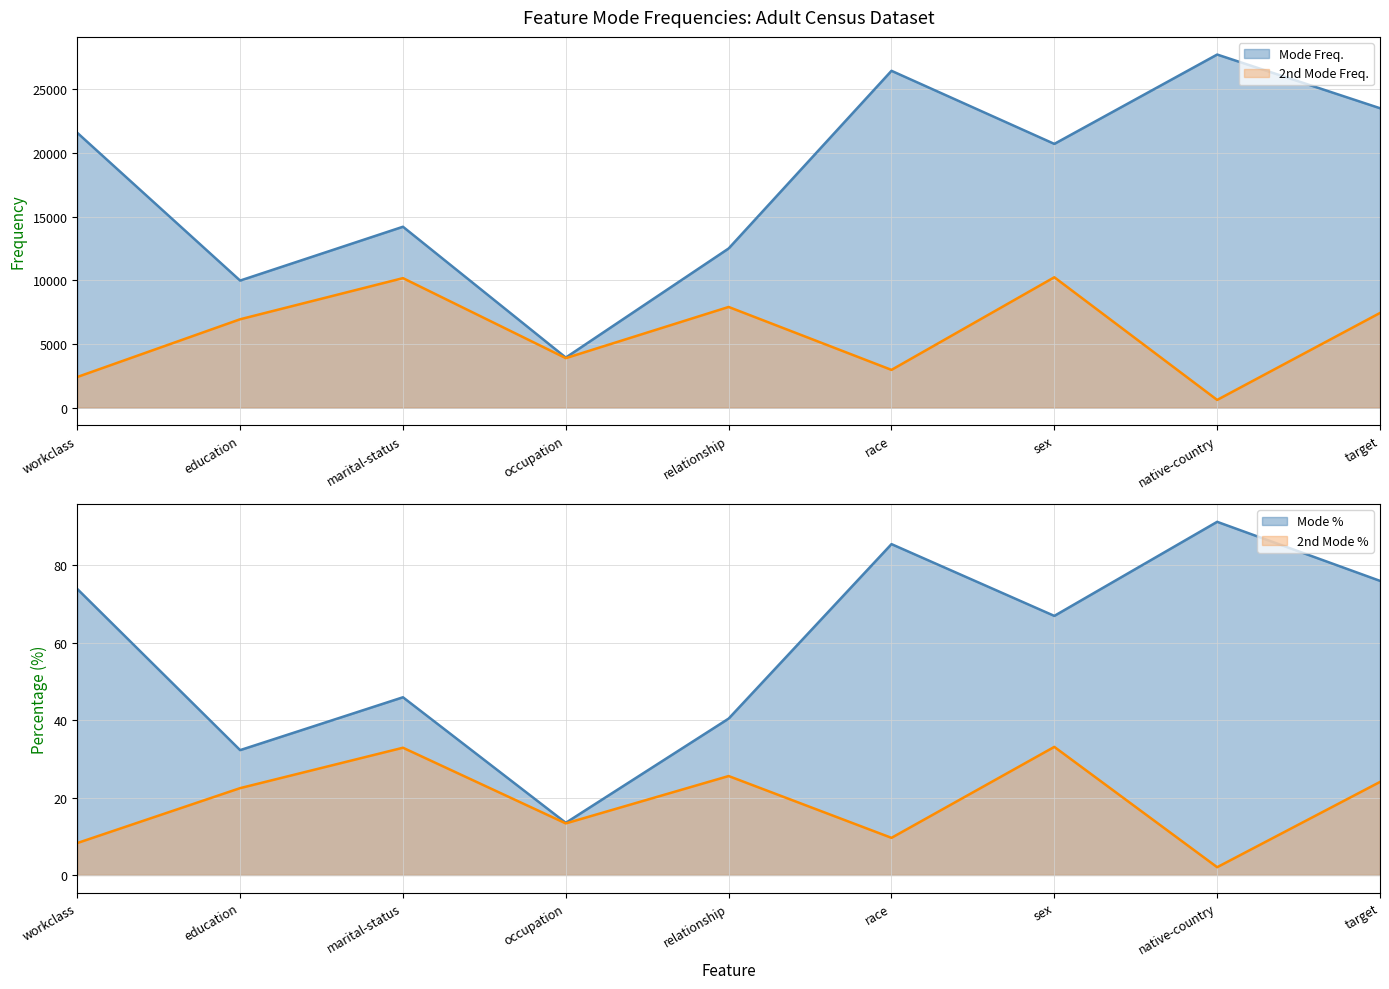

What is the smallest value displayed?

2.0